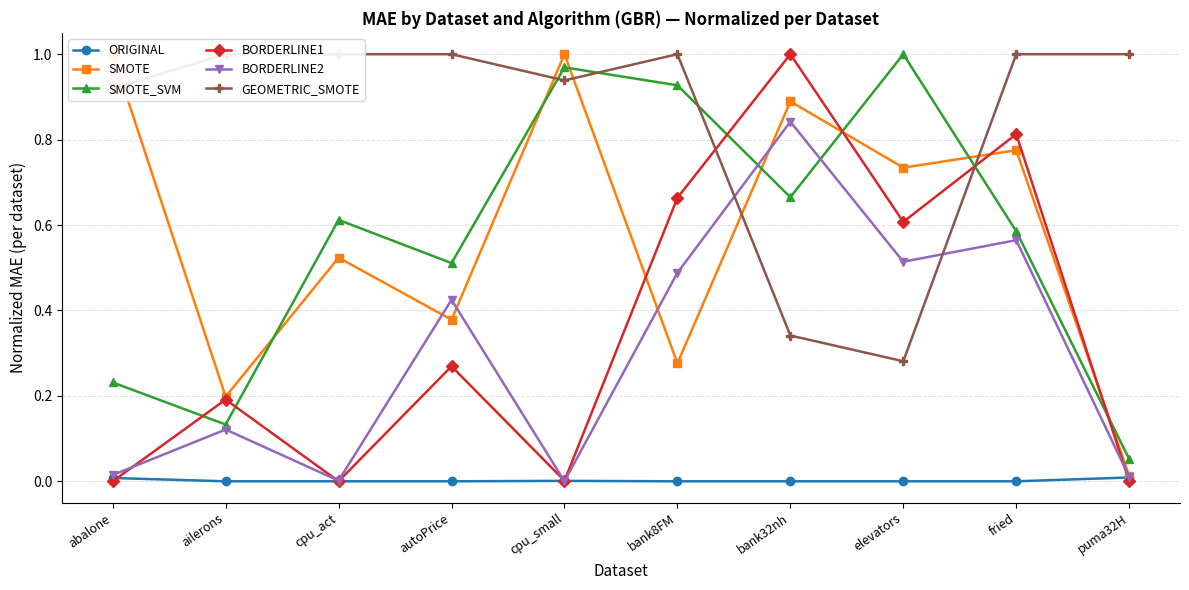

At which category does GEOMETRIC_SMOTE reach its first local valley?

cpu_small